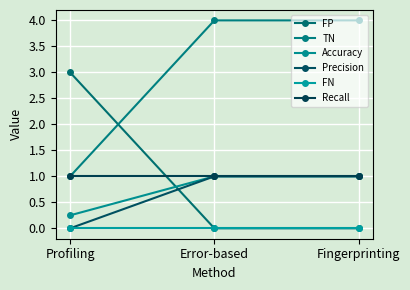

At which label does Recall reach its minimum?

Profiling